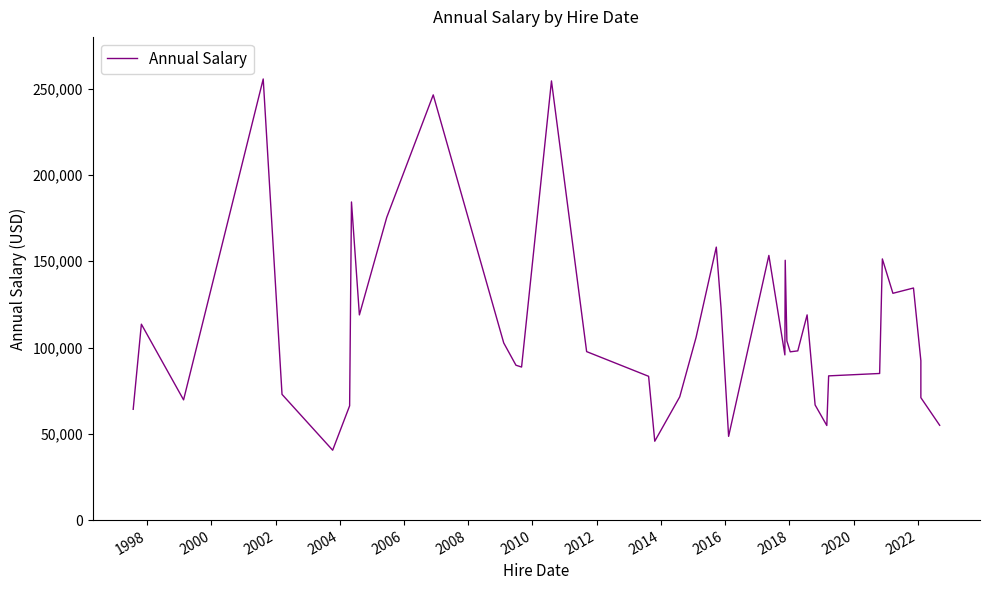

Which category has the highest value across all series?

2002